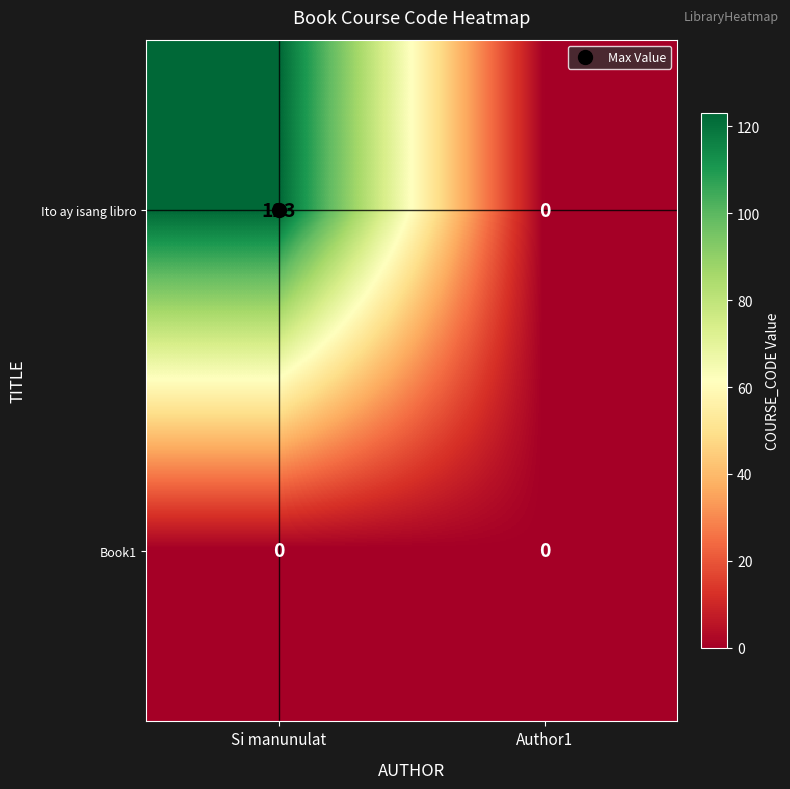

How many distinct data groups are displayed?

2